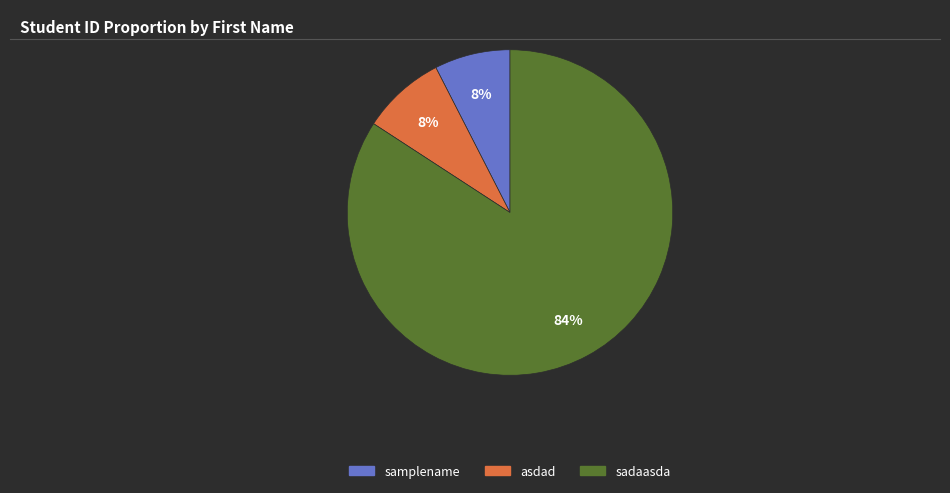

Between sadaasda and asdad, which is larger?

sadaasda